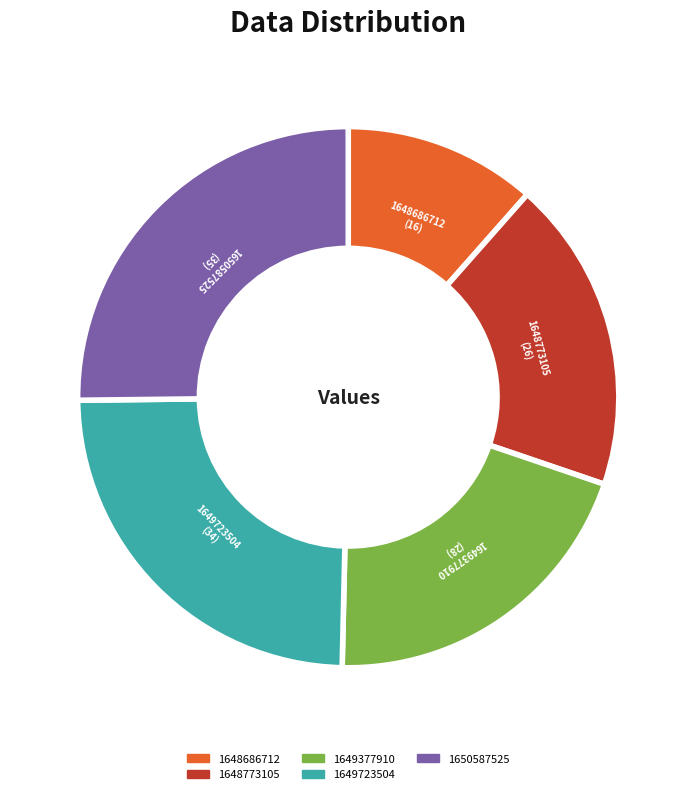

Is there a majority slice in this chart?

No